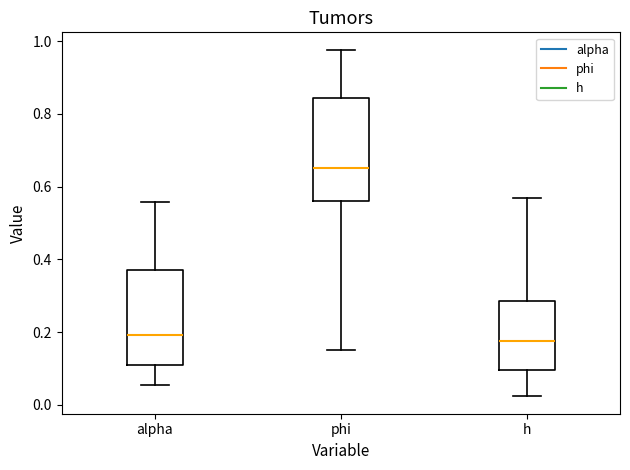

Reading left to right, read every box against the y-axis: the position of its median line, the range the box covers, and the ends of its whiskers. The values are not printed on the chart, so give them approximately, as read against the axis.

alpha: median 0.20, box 0.12 to 0.38, whiskers 0.06 to 0.56
phi: median 0.64, box 0.56 to 0.84, whiskers 0.16 to 0.98
h: median 0.18, box 0.10 to 0.28, whiskers 0.02 to 0.56